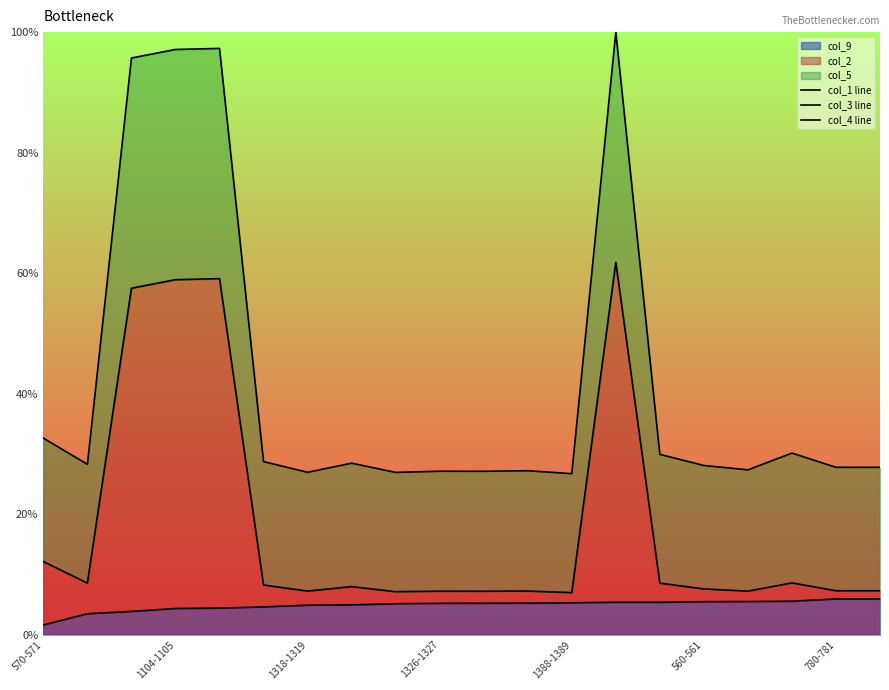

True or false: col_4 line and col_1 line intersect in this chart.

False